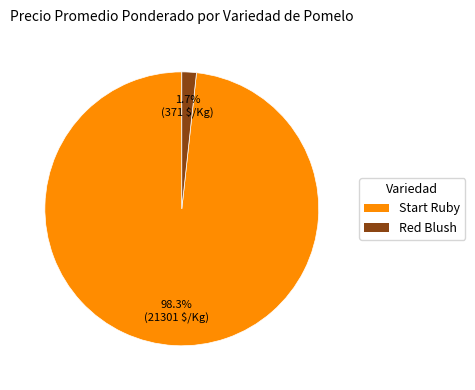

What is the largest slice in the pie chart?

Start Ruby